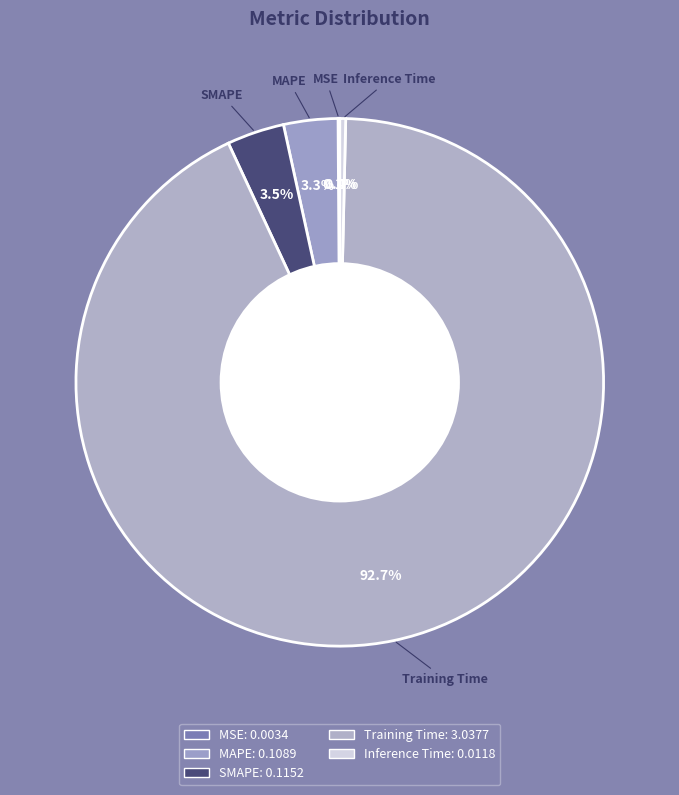

To the nearest percent, what percentage of the pie is Training Time?

93%